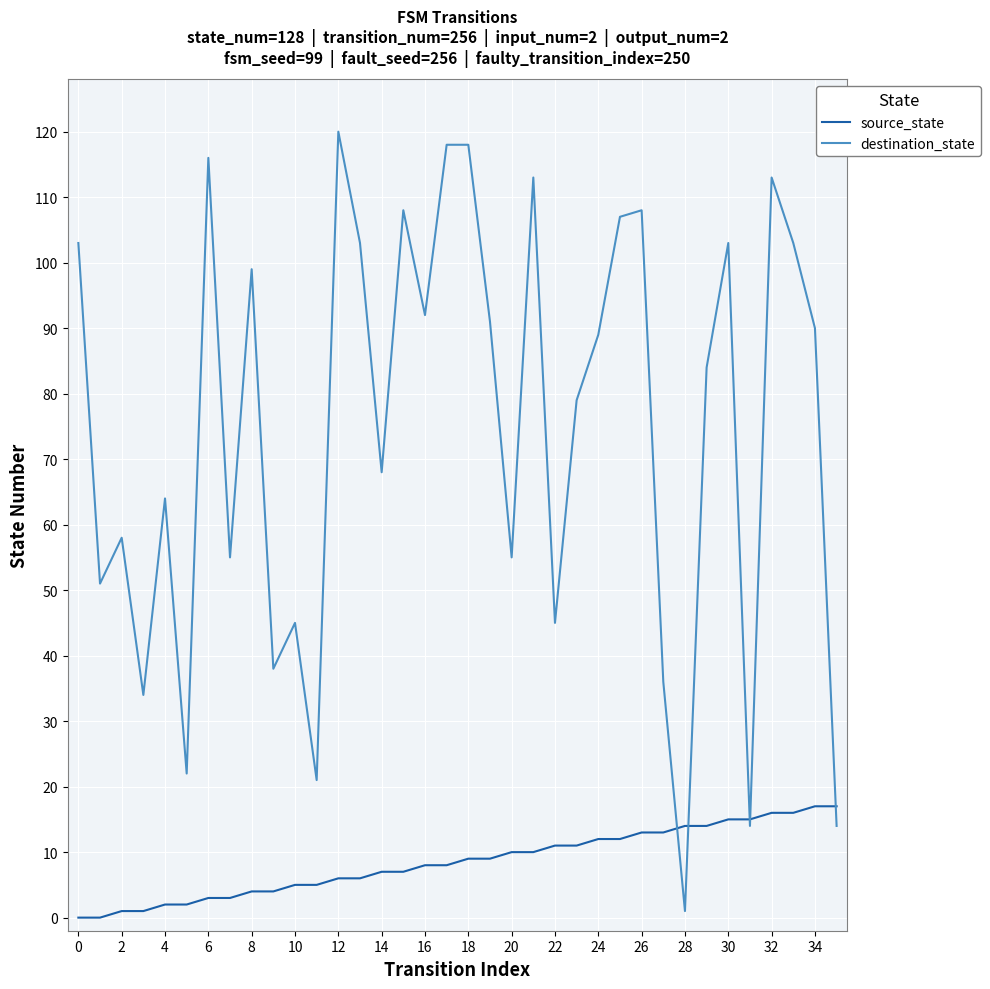

Reading left to right, what are all the values shown in this chart?

source_state: 0	0	1	1	2	2	3	3	4	4	5	5	6	6	7	7	8	8	9	9	10	10	11	11	12	12	13	13	14	14	15	15	16	16	17	17
destination_state: 103	51	58	34	64	22	116	55	99	38	45	21	120	103	68	108	92	118	118	91	55	113	45	79	89	107	108	36	1	84	103	14	113	103	90	14